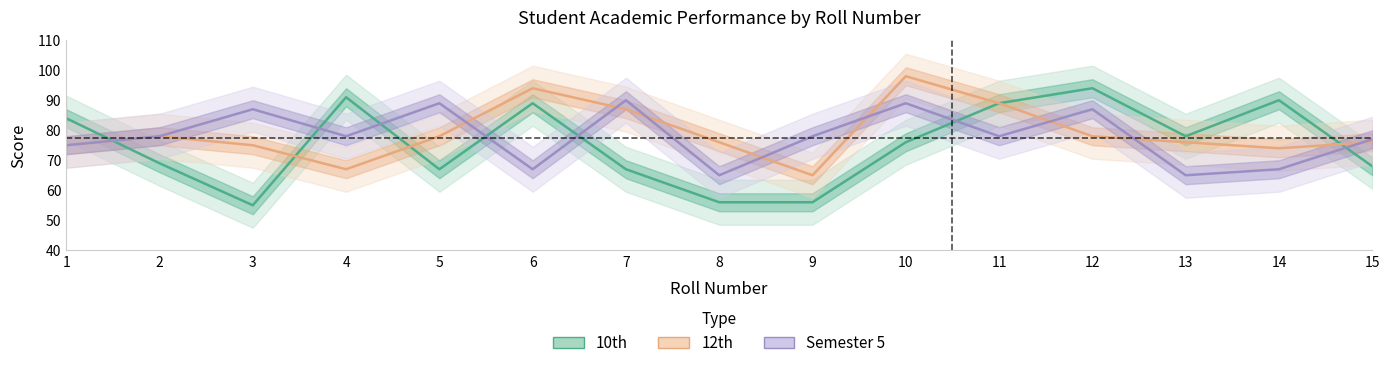

Rank the categories by 10th value from lowest to highest.

3, 8, 9, 5, 7, 15, 2, 10, 13, 1, 6, 11, 14, 4, 12